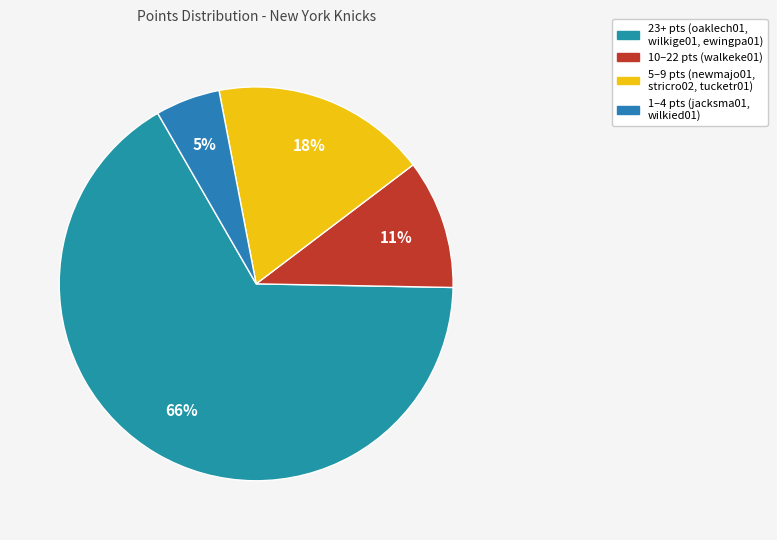

How many slices are in this pie chart?

4